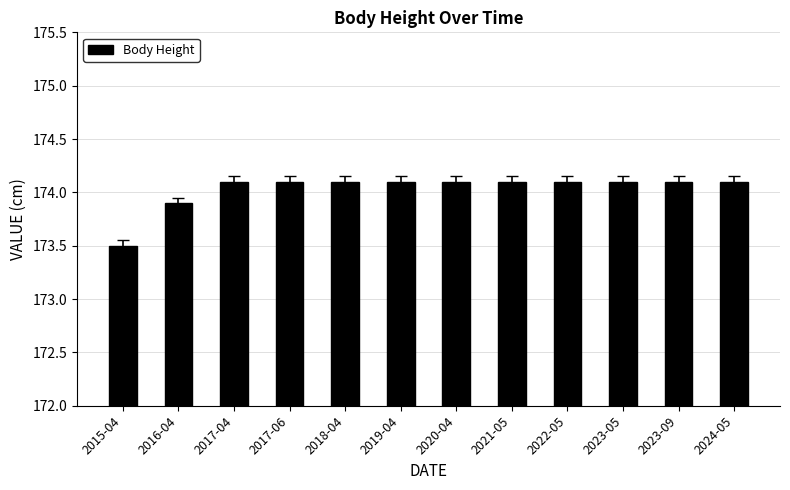

True or false: the data shows 174.1 at 2017-04.

True